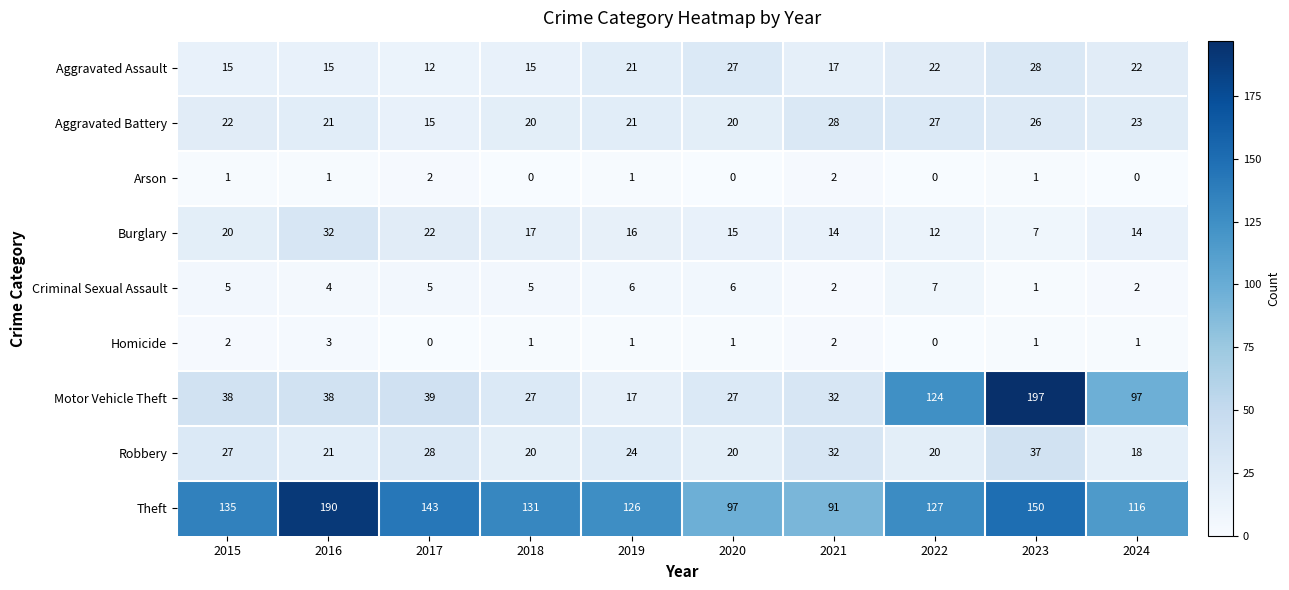

What is the average value of the Aggravated Assault series?

19